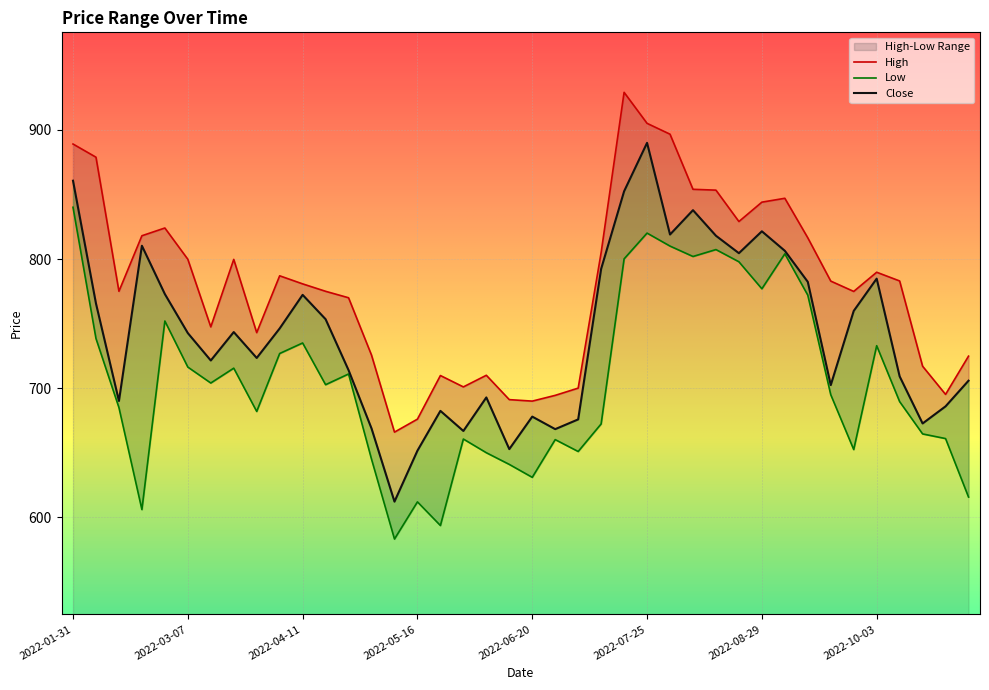

The value of Low at 2022-08-22 is 1139.5. True or false?

False